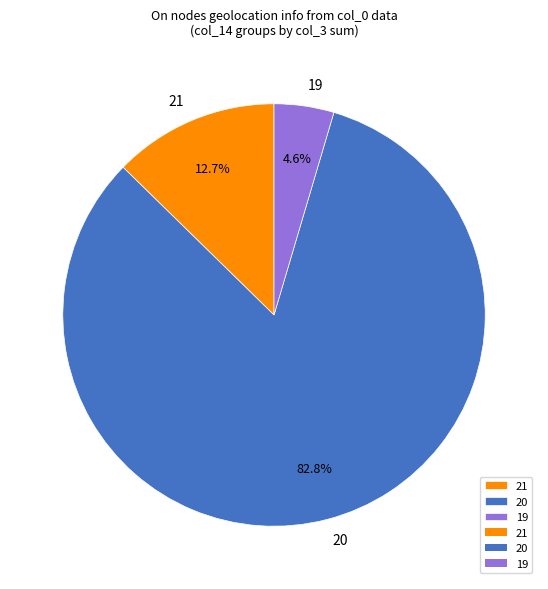

What is the largest slice in the pie chart?

20